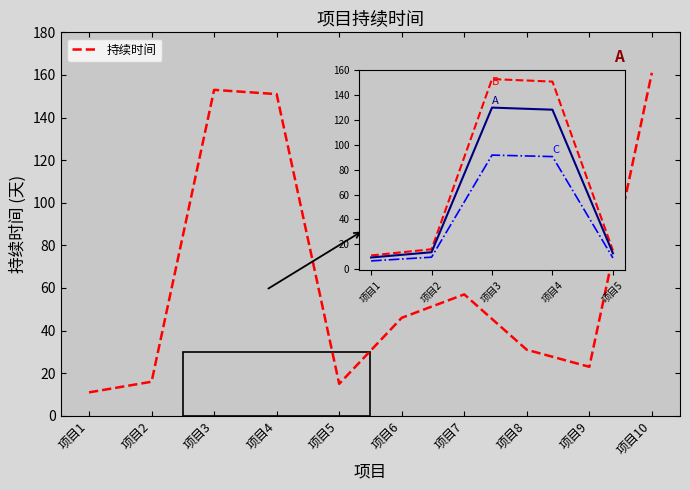

True or false: 参考线C and 持续时间 cross at least once.

False